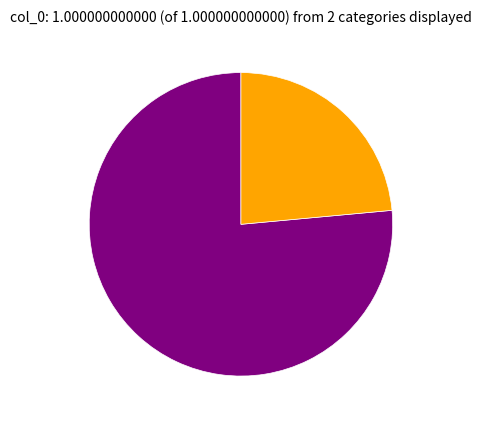

Is there a majority slice in this chart?

Yes